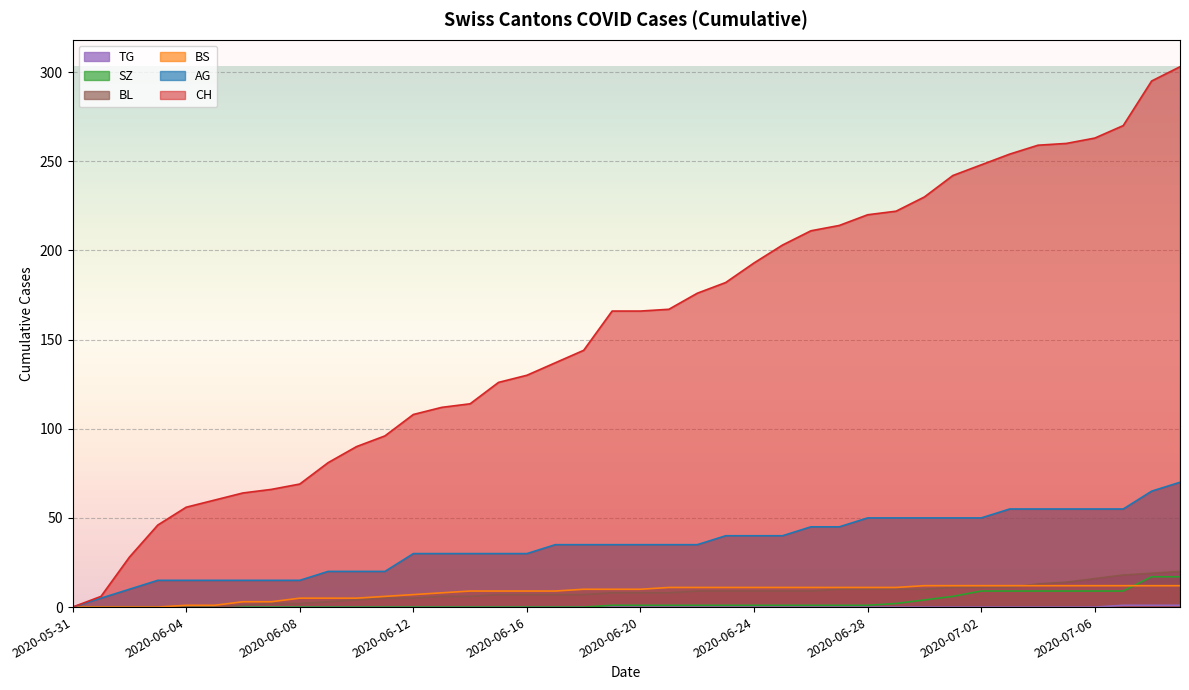

What is the value of the BS point at the 5th from the left?

1